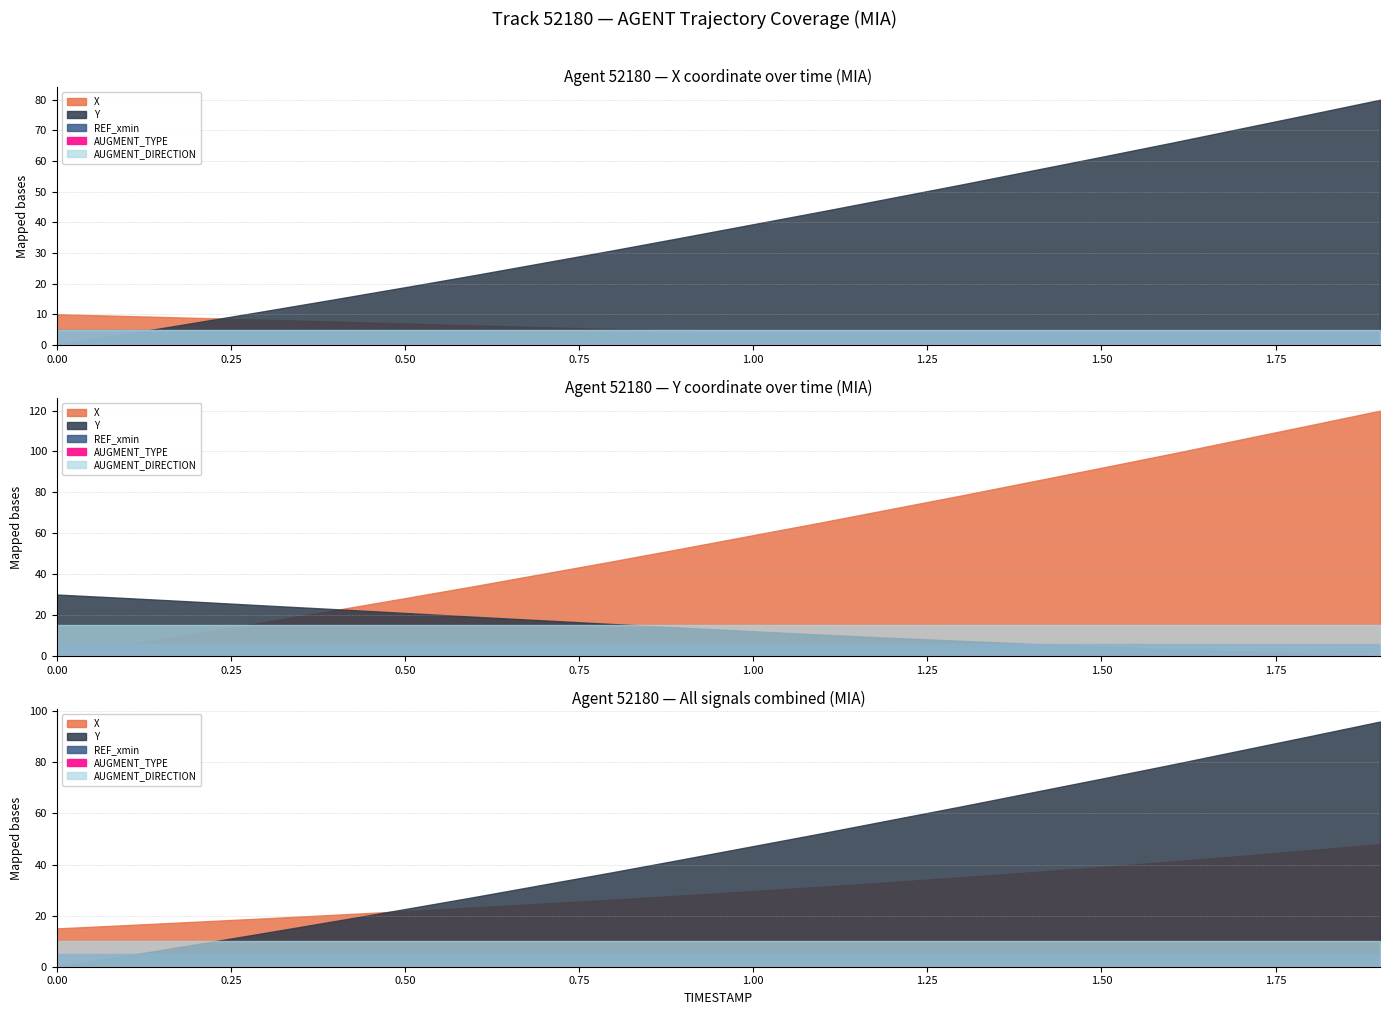

Which series has the largest range (max minus min)?

Y